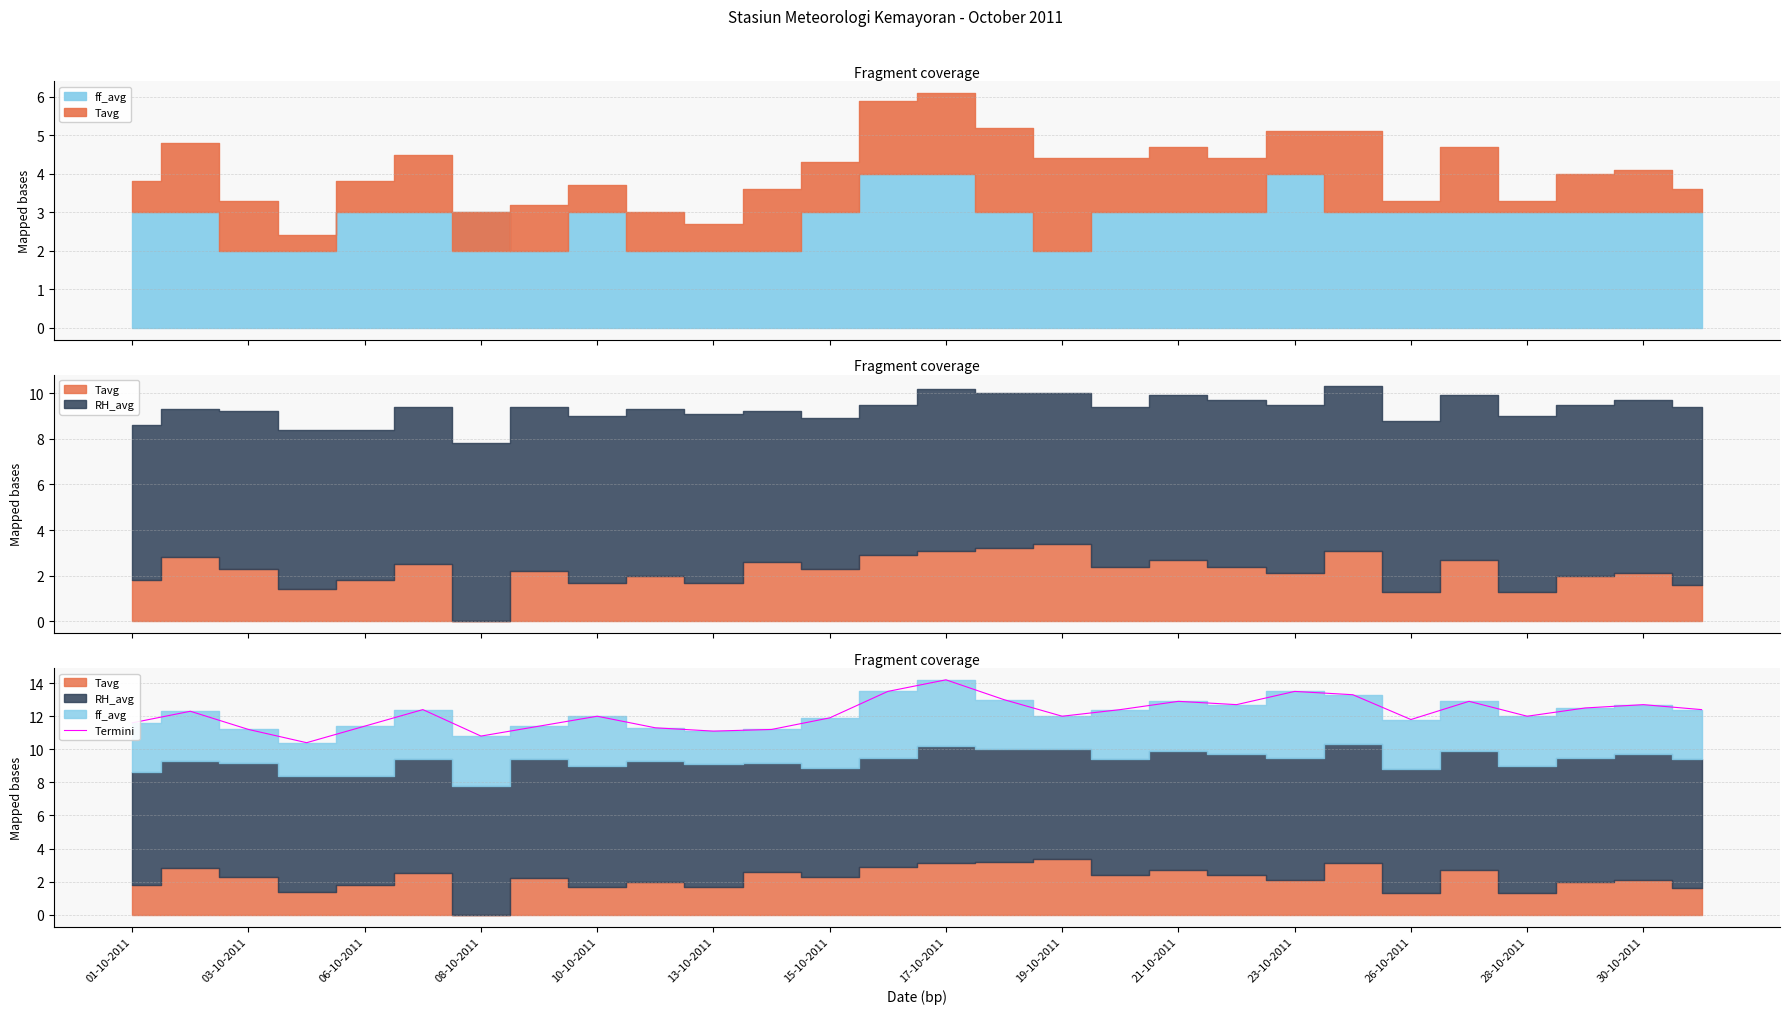

Is it true that Termini equals 12.7 at 30-10-2011?

True